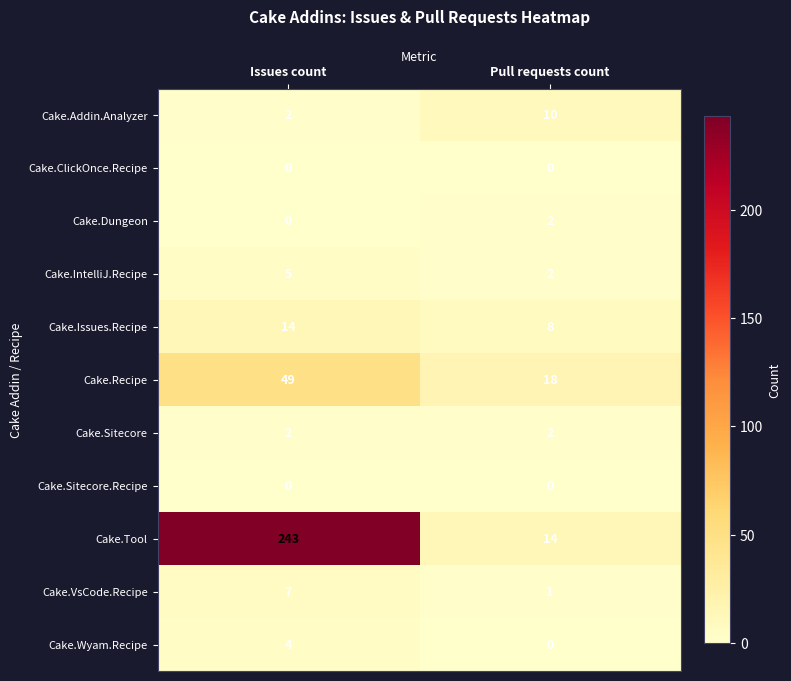

How many series are shown in this chart?

11